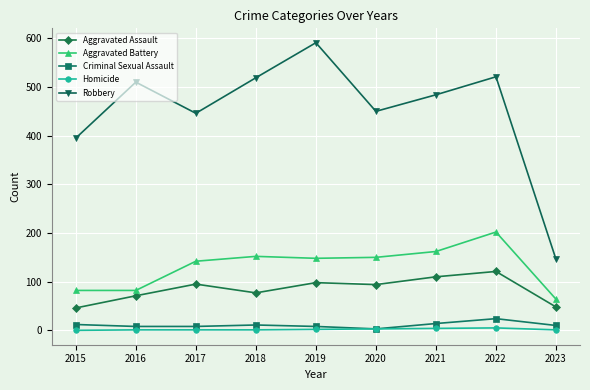

What is the difference between the maximum and minimum values in the Criminal Sexual Assault series?

21